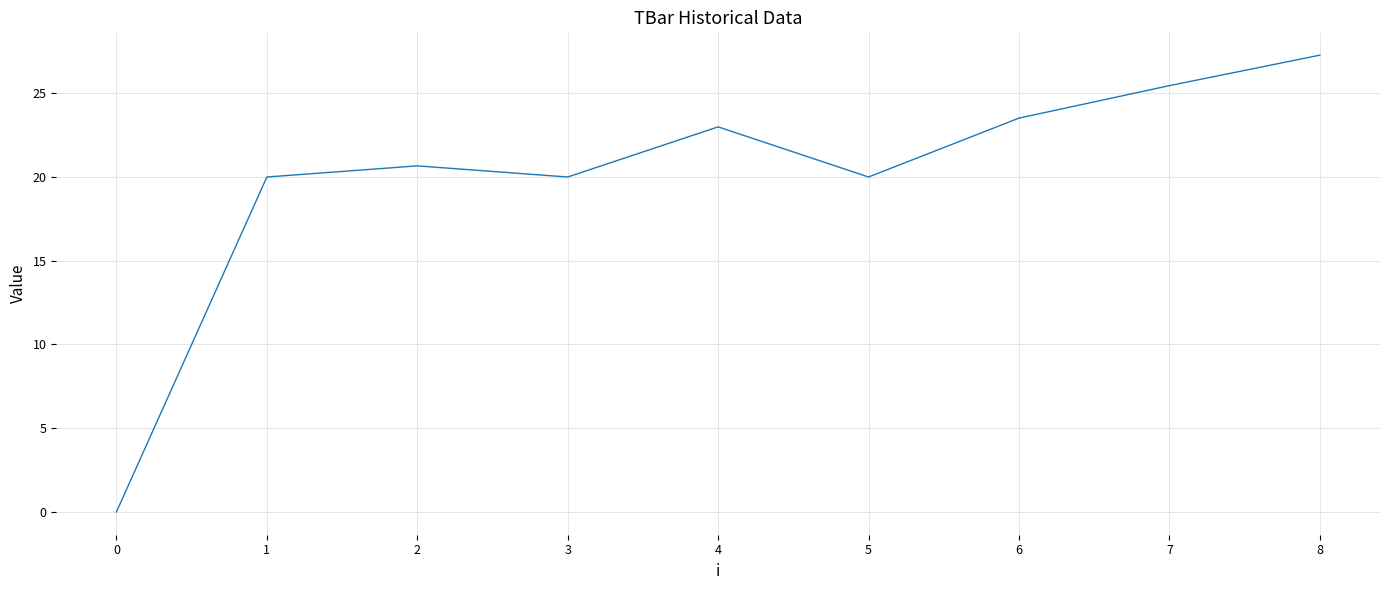

How many lines are shown in the chart?

1